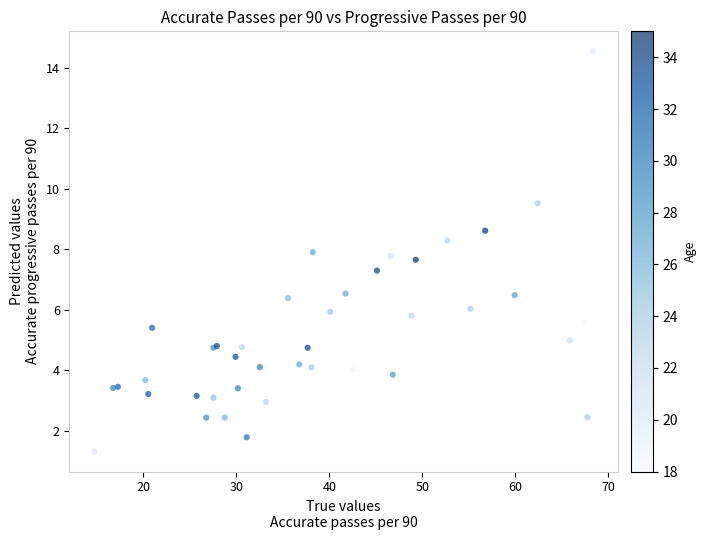

What Y value in the scatter plot is closest to 7?

7.3